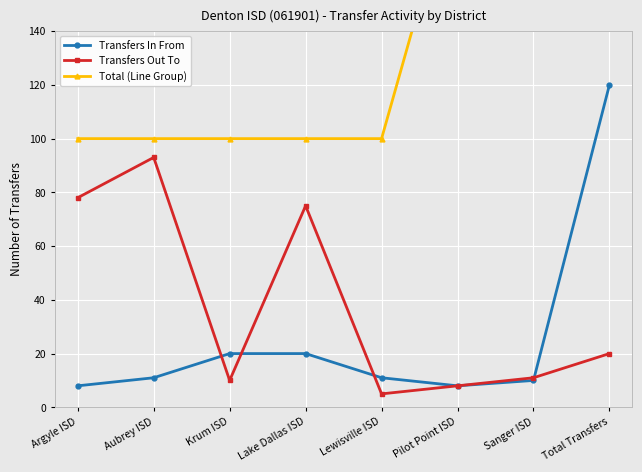

Between Krum ISD and Lewisville ISD, which series saw the biggest shift?

Transfers In From